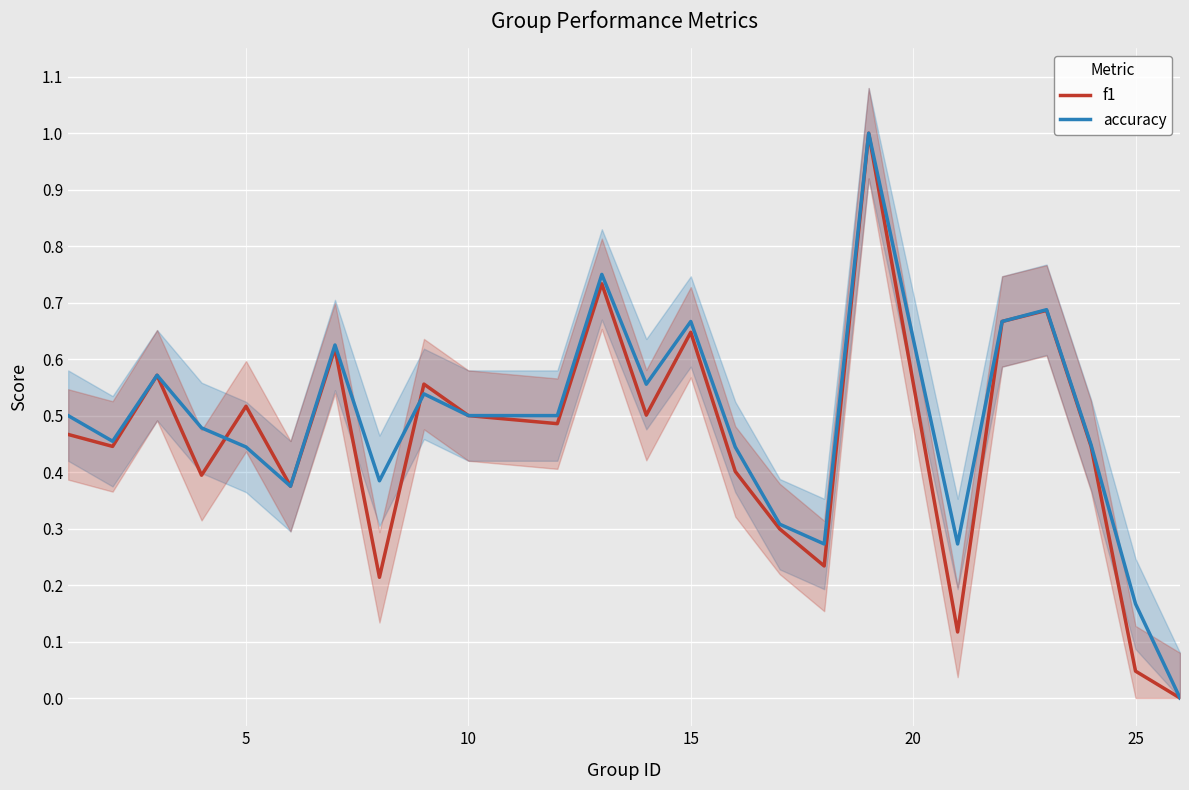

Count the accuracy values in the range 0 to 1.

24